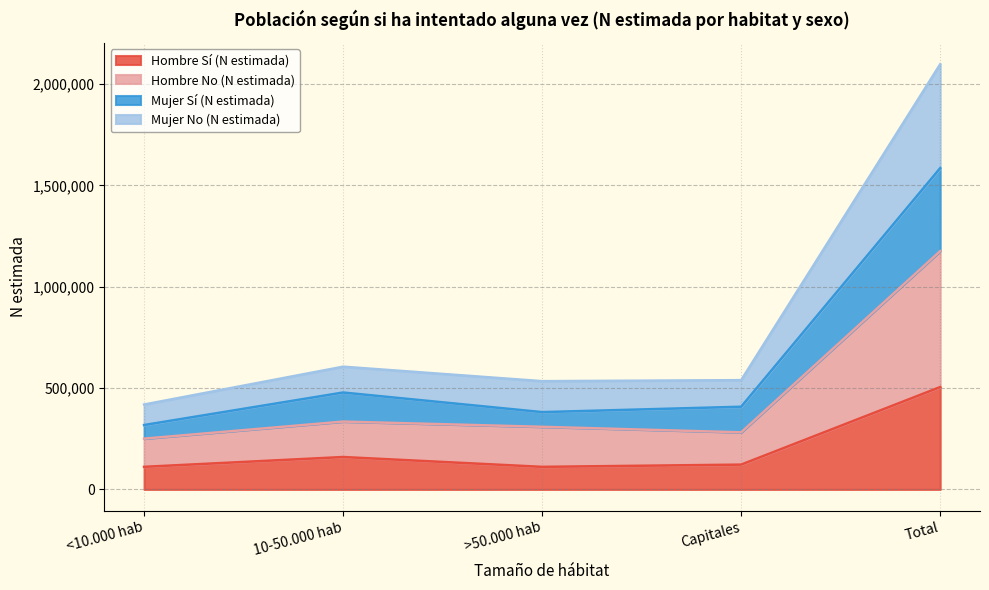

True or false: Hombre No (N estimada) and Mujer Sí (N estimada) cross at least once.

False